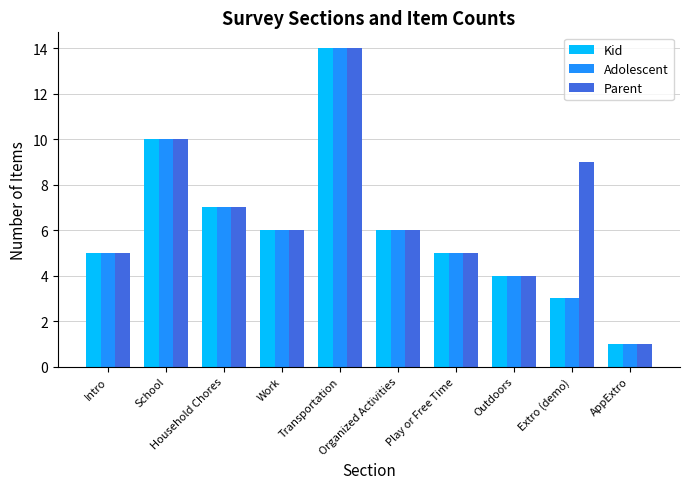

At which label does Adolescent reach its peak?

Transportation